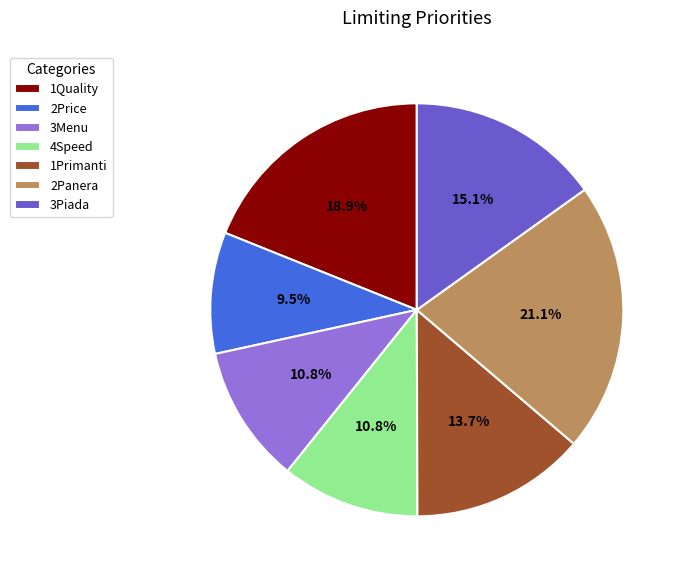

To the nearest percent, what is the difference between the largest and smallest slice percentages?

12%